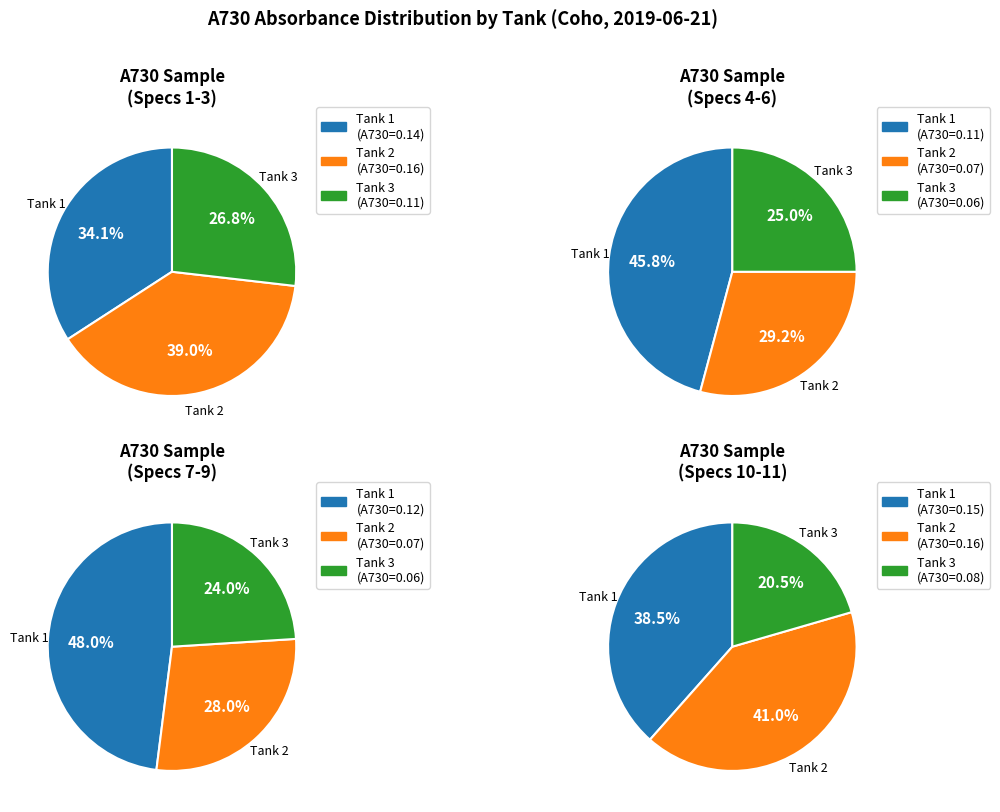

Does any single category account for the majority?

No